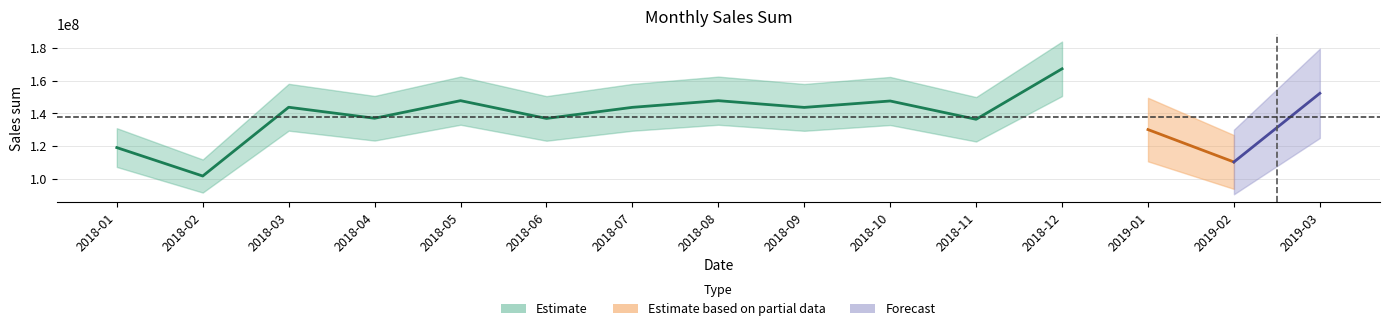

What is the average value of the Sales sum series?

137637983